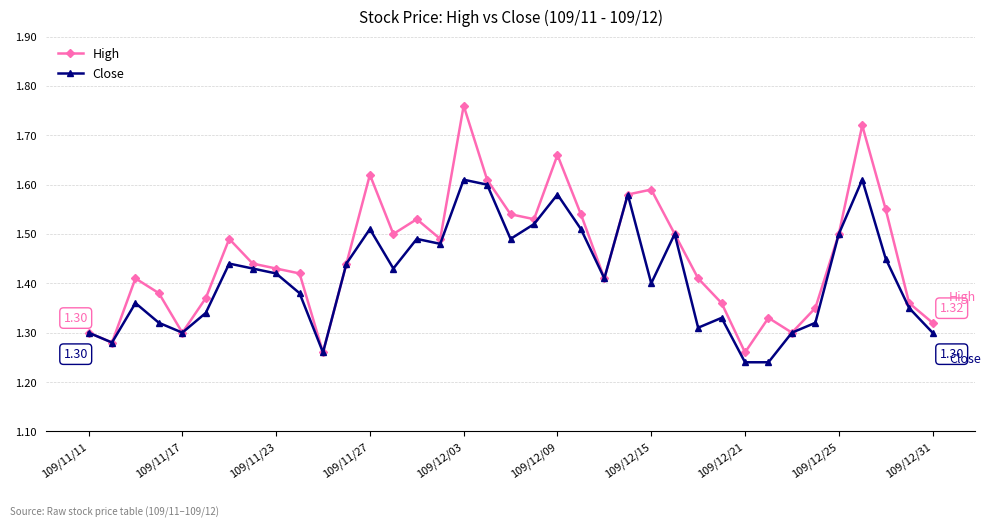

Which series has the largest range (max minus min)?

High